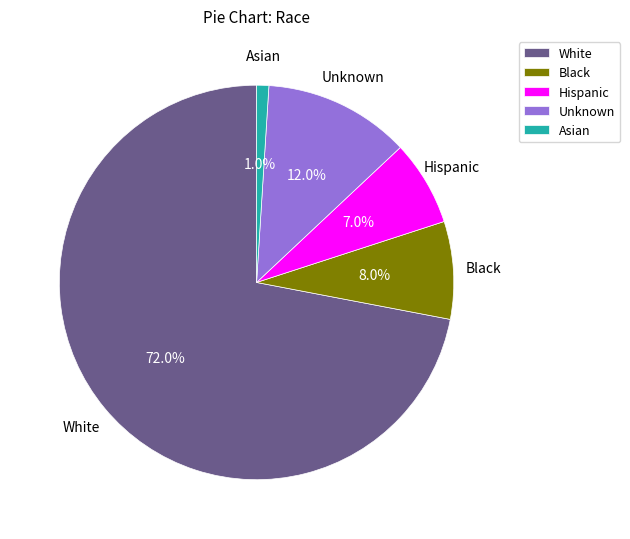

Is the sum of Asian and Black greater than half?

No